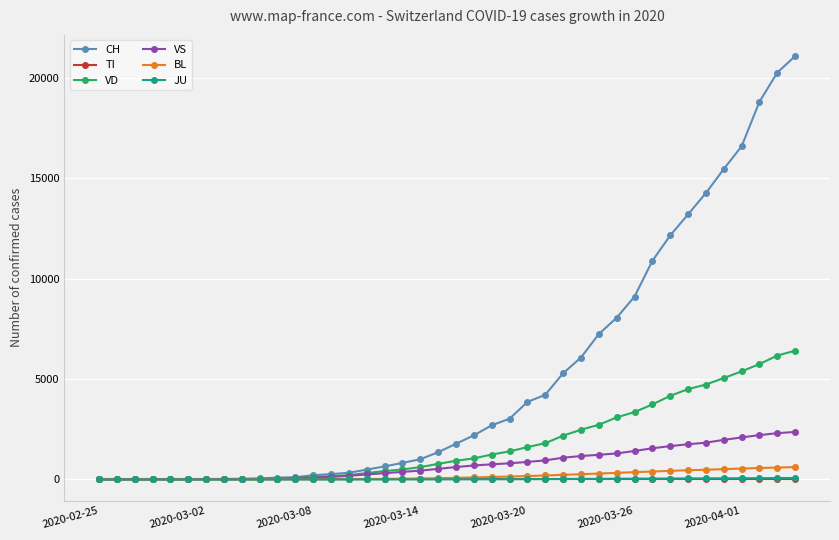

Is this an area chart (filled region under the line)?

No